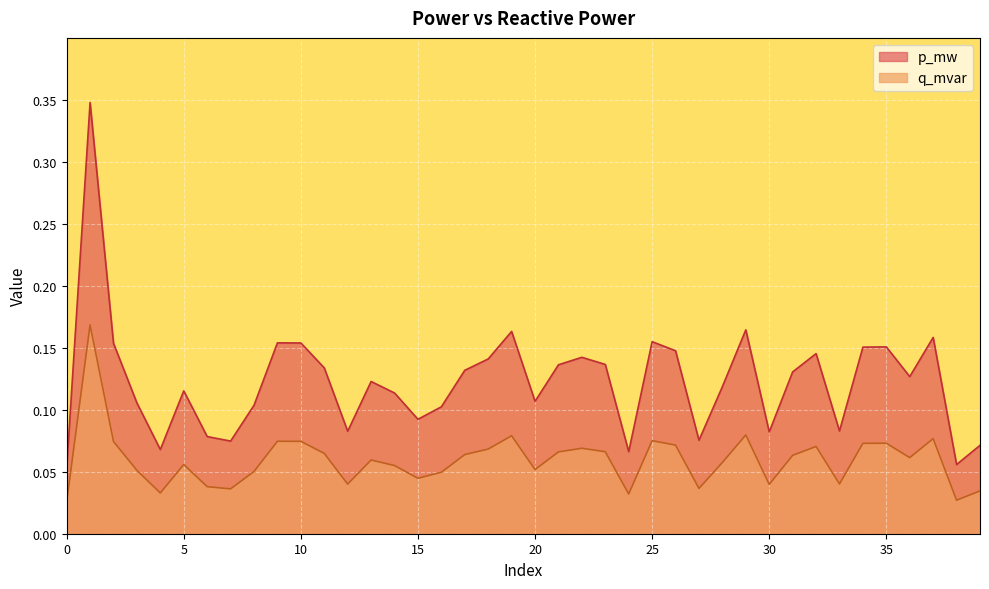

True or false: q_mvar and p_mw cross at least once.

False